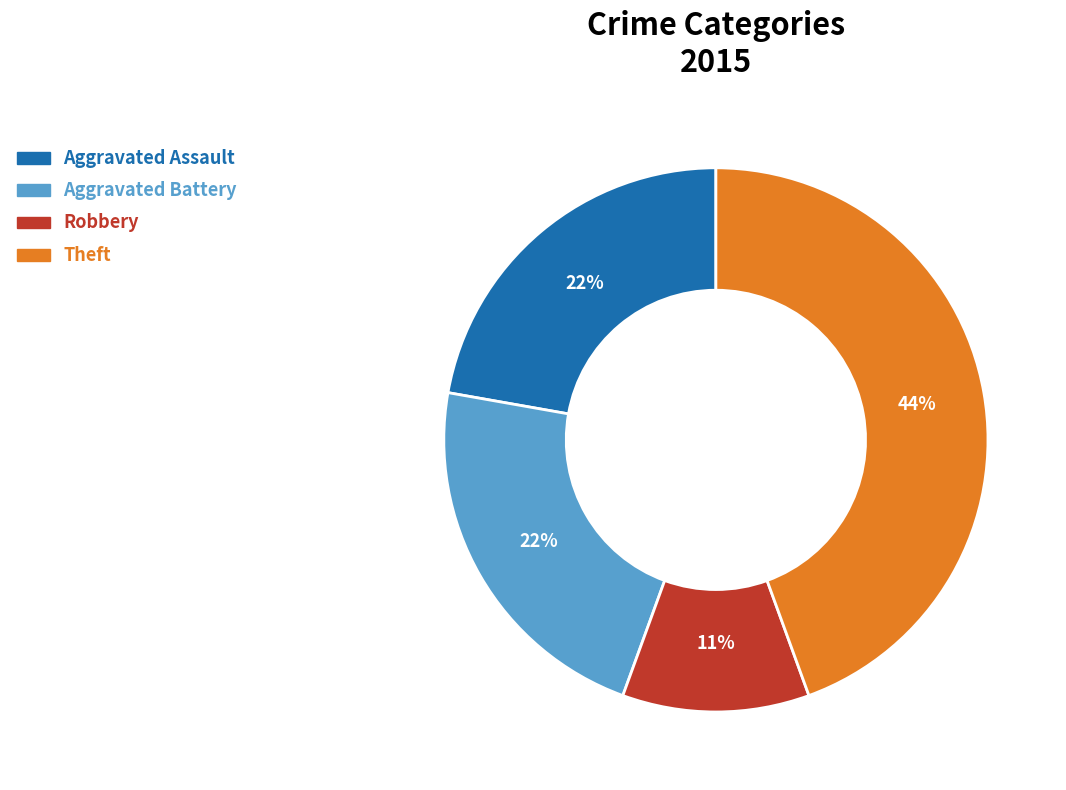

To the nearest percent, what is the difference between the Aggravated Assault and Robbery slice percentages?

11%